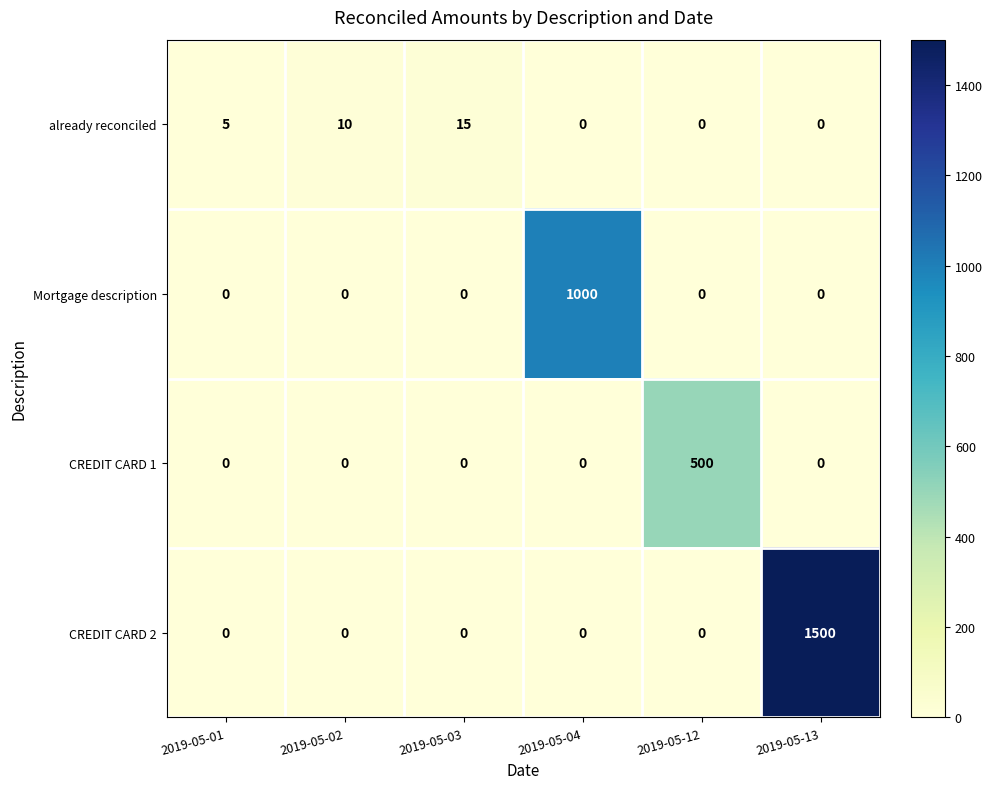

How many distinct data groups are displayed?

4